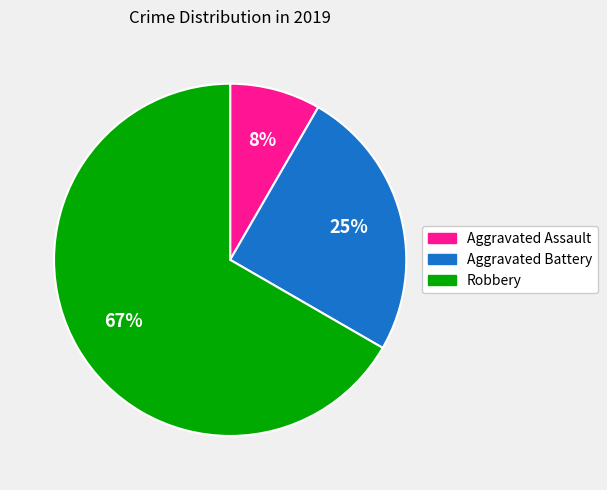

The Aggravated Battery slice represents 25% of the pie. True or false?

True